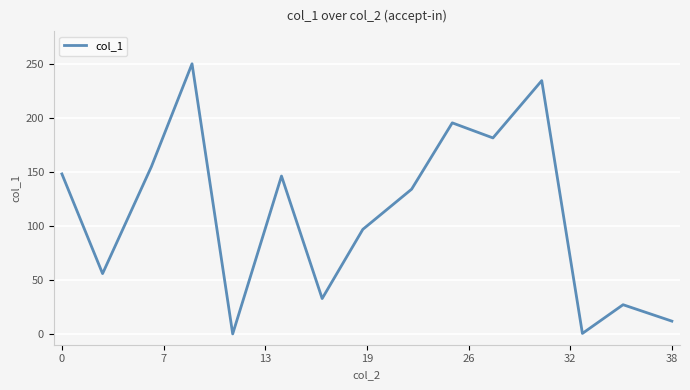

Does the chart have visible grid lines?

Yes